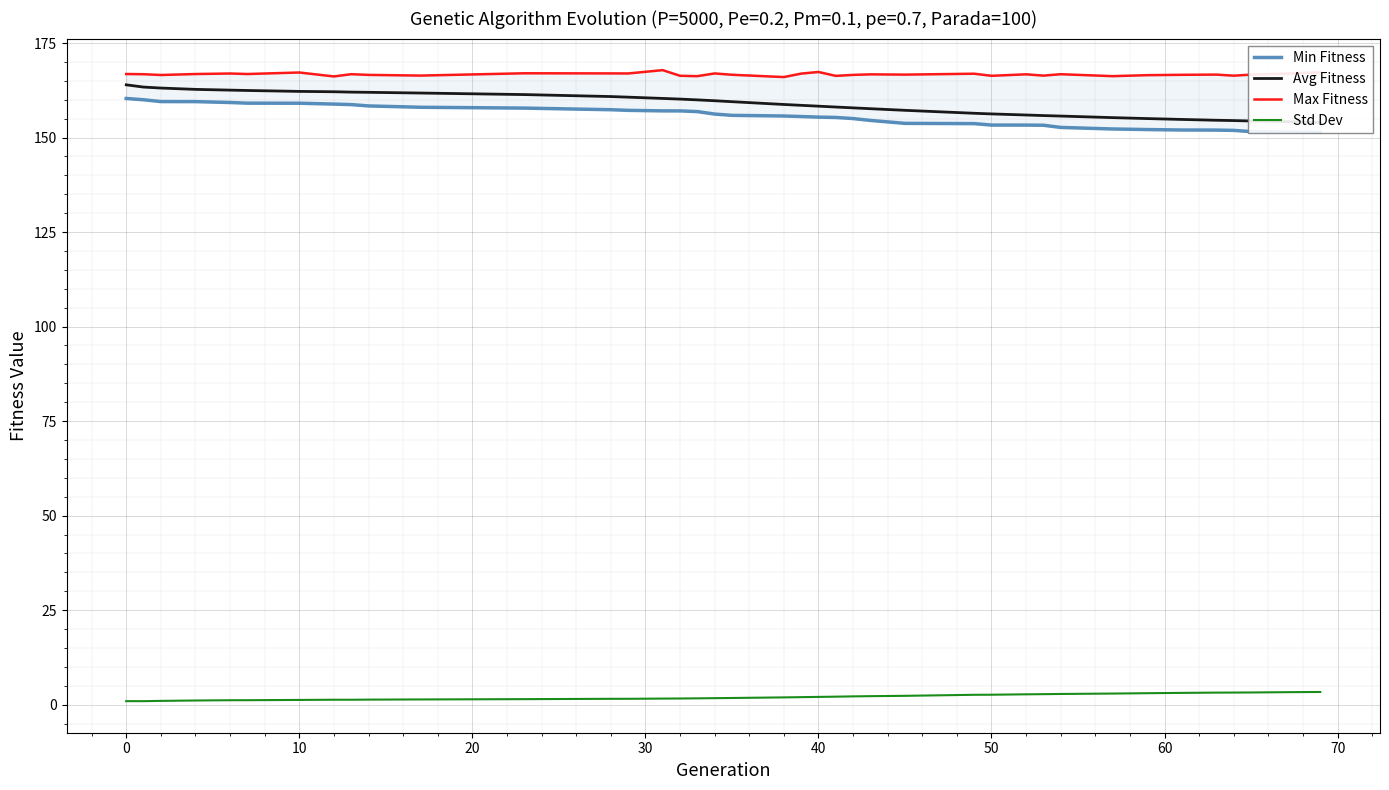

Is it true that Std Dev equals 0.9 at 0?

True